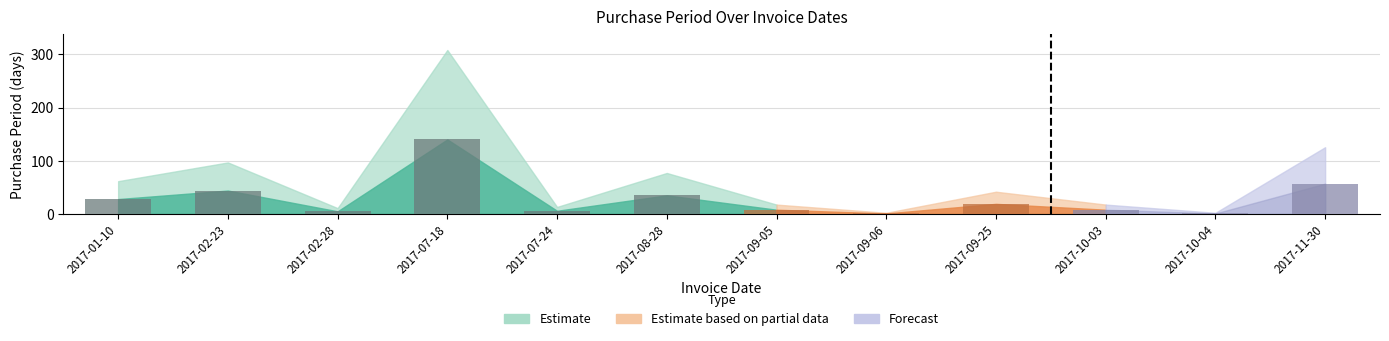

What is the maximum value shown in the chart?

140